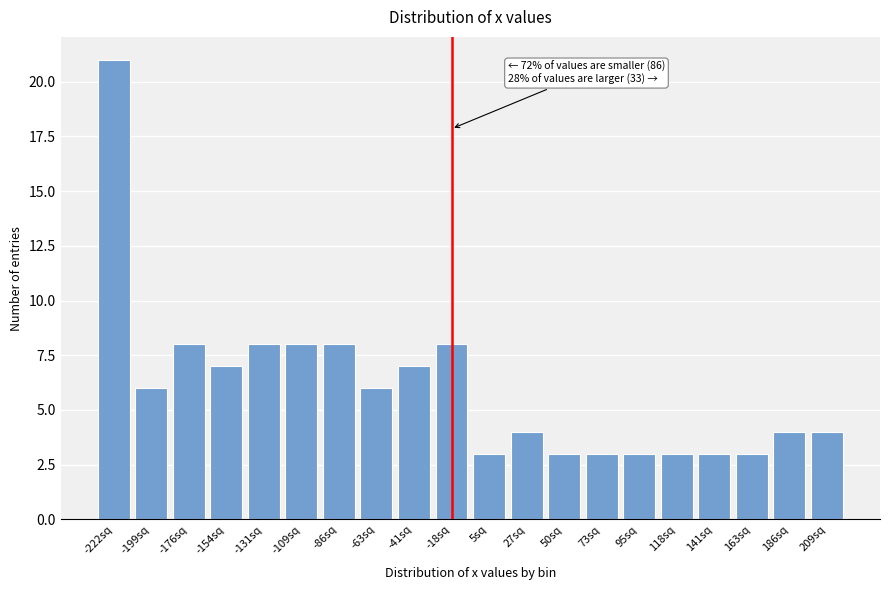

Reading left to right, what are all the values shown in this chart?

-222sq=21	-199sq=6	-176sq=8	-154sq=7	-131sq=8	-109sq=8	-86sq=8	-63sq=6	-41sq=7	-18sq=8	5sq=3	27sq=4	50sq=3	73sq=3	95sq=3	118sq=3	141sq=3	163sq=3	186sq=4	209sq=4